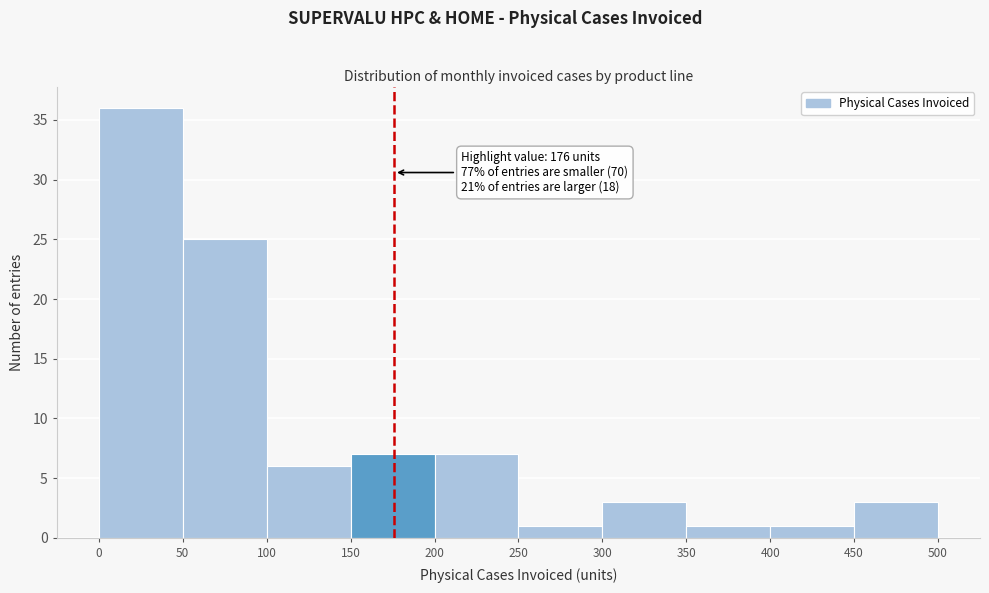

Over which range of the x-axis is the bar tallest?

0 to 50